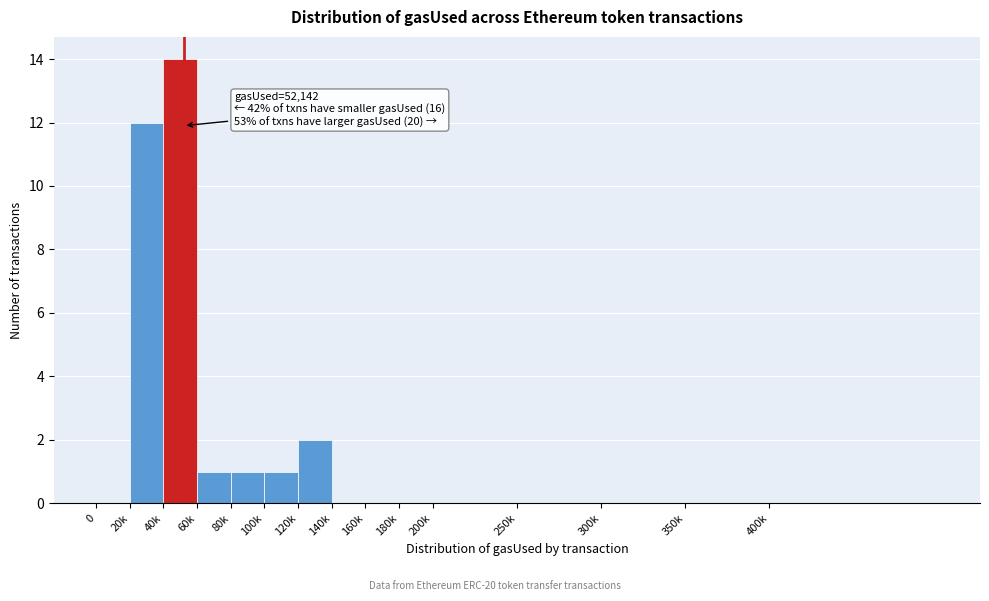

Reading right to left, what are all the values shown in this chart?

400k=0	350k=0	300k=0	250k=0	200k=0	180k=0	160k=0	140k=0	120k=2	100k=1	80k=1	60k=1	40k=14	20k=12	0=0